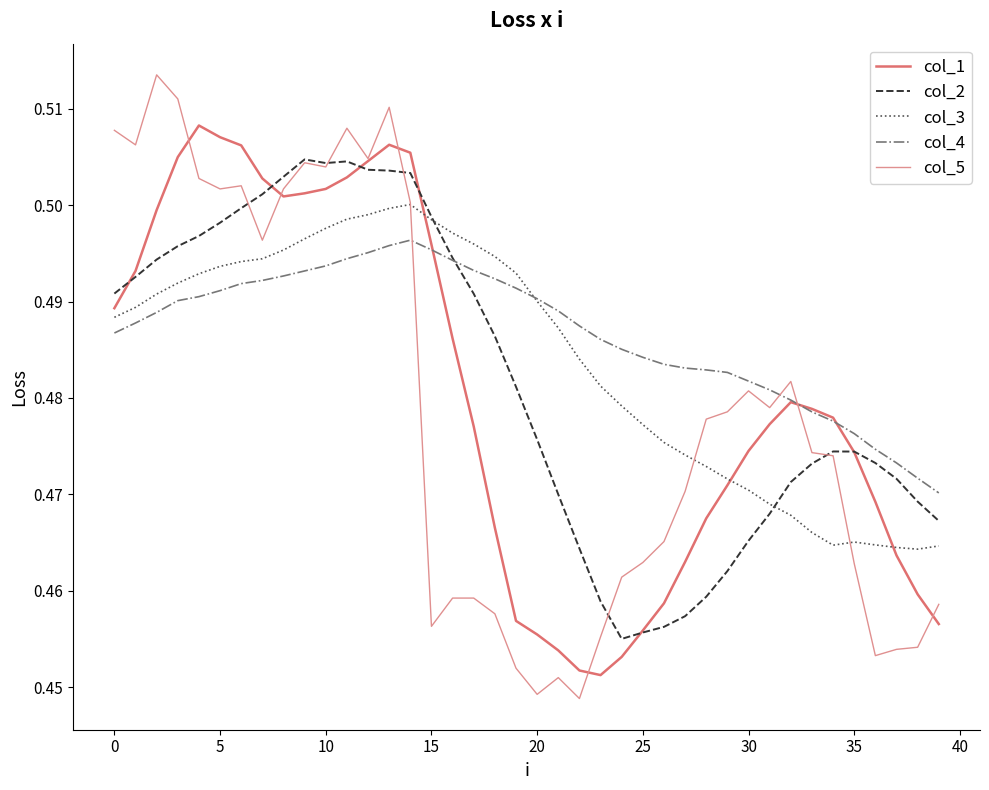

How many col_1 values are between 0 and 1?

40